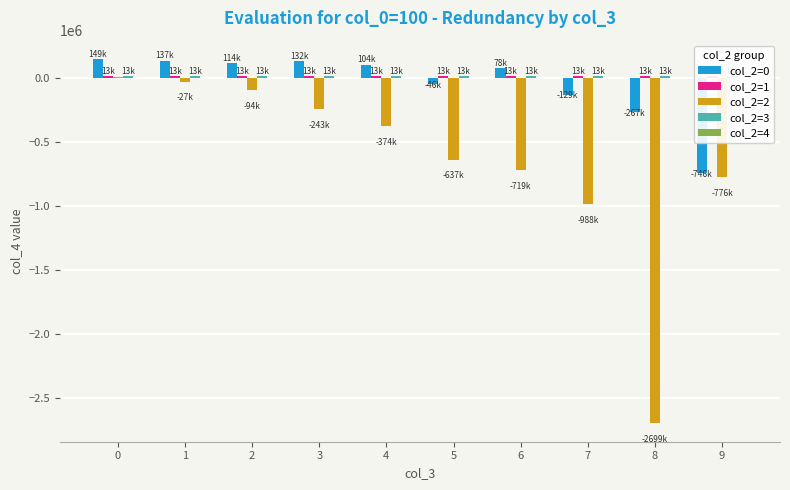

What is the difference between the highest and lowest values at 0?

151054.4